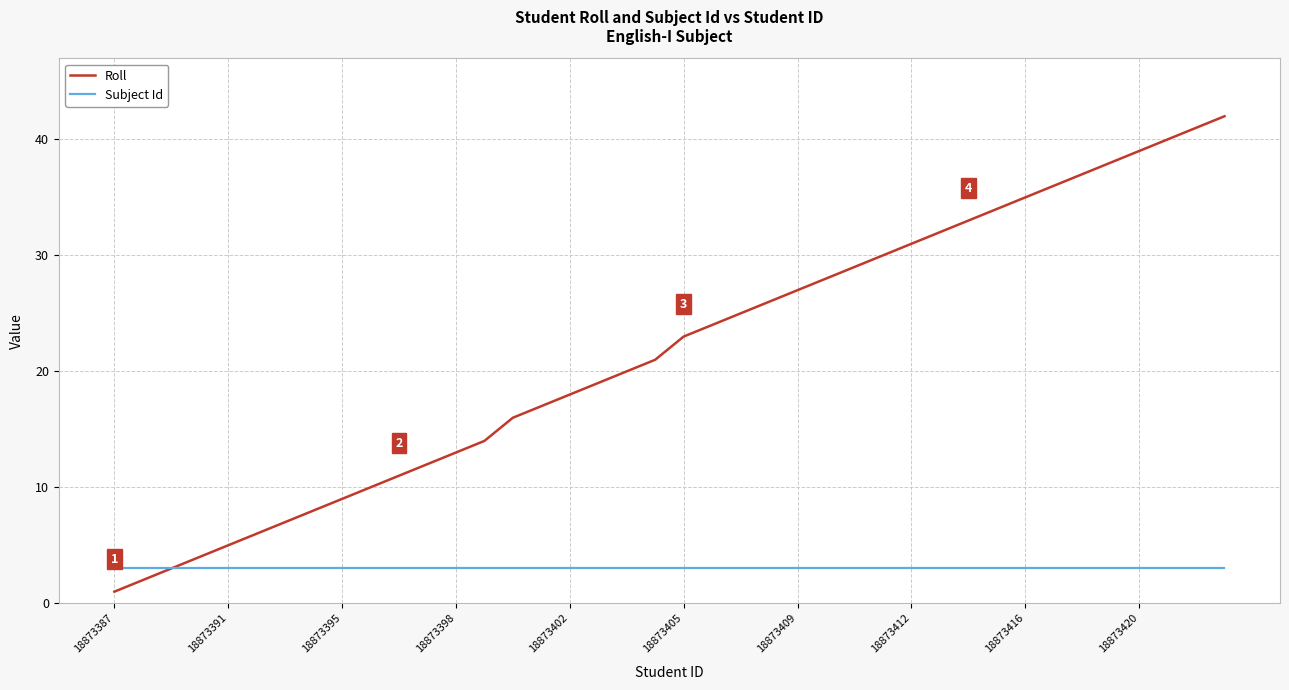

Which series has the widest spread of values?

Roll